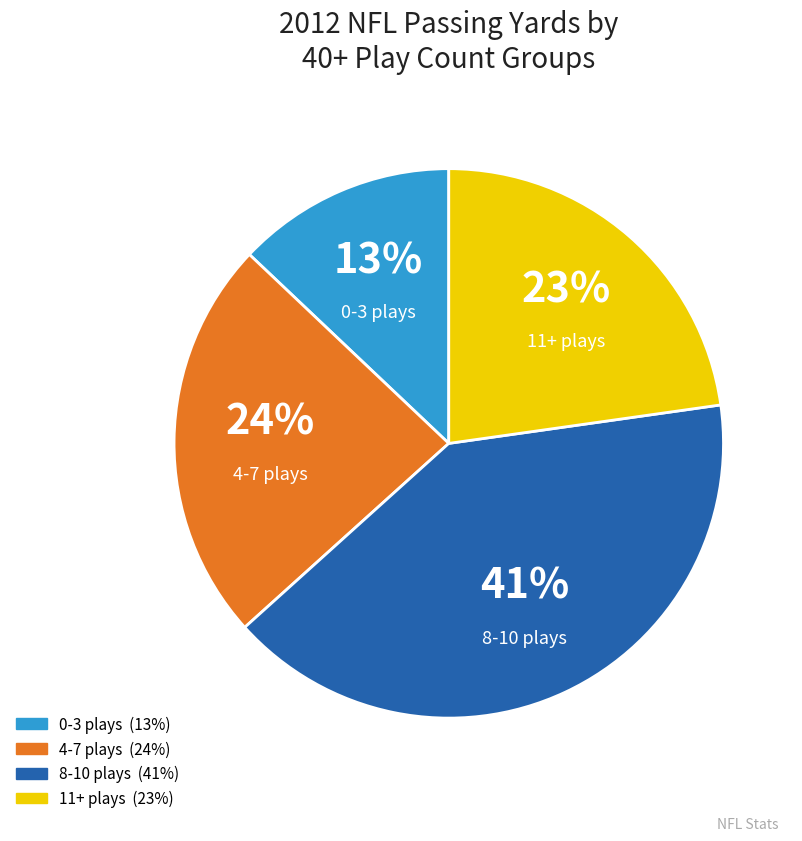

To the nearest percent, what is the difference between the largest and smallest slice percentages?

28%